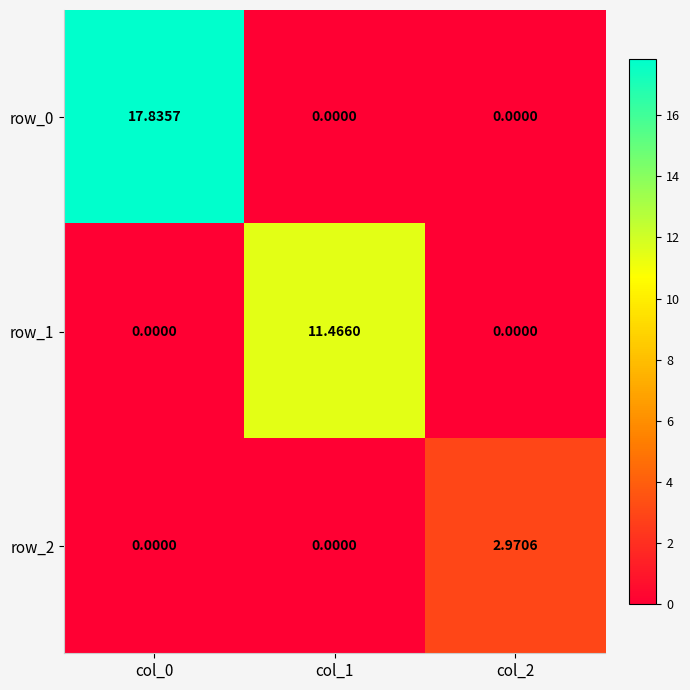

Which series has the largest total across all categories?

row_0